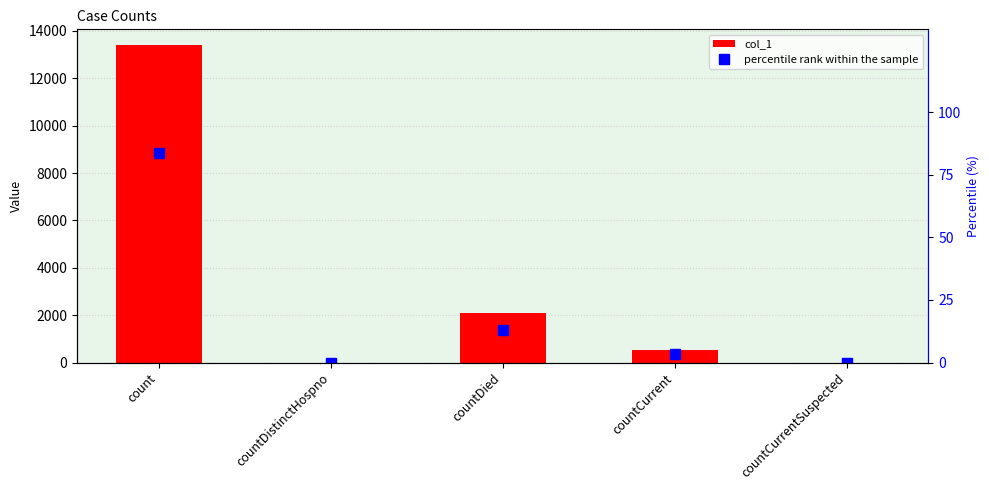

Which series has the largest total across all categories?

col_1